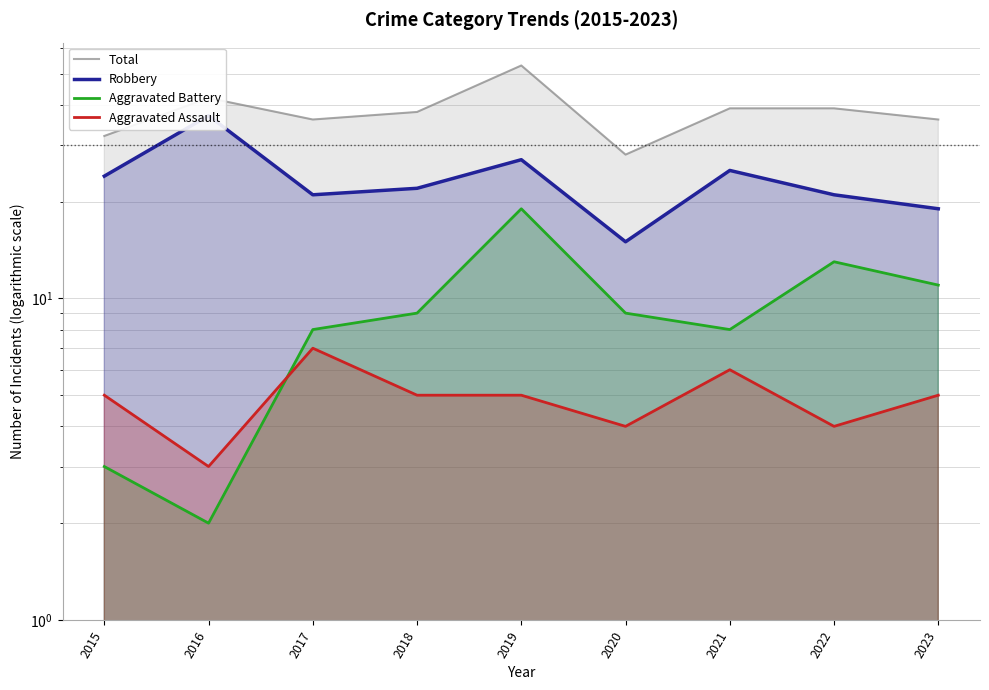

What is the spread (max minus min) of values at 2016?

40